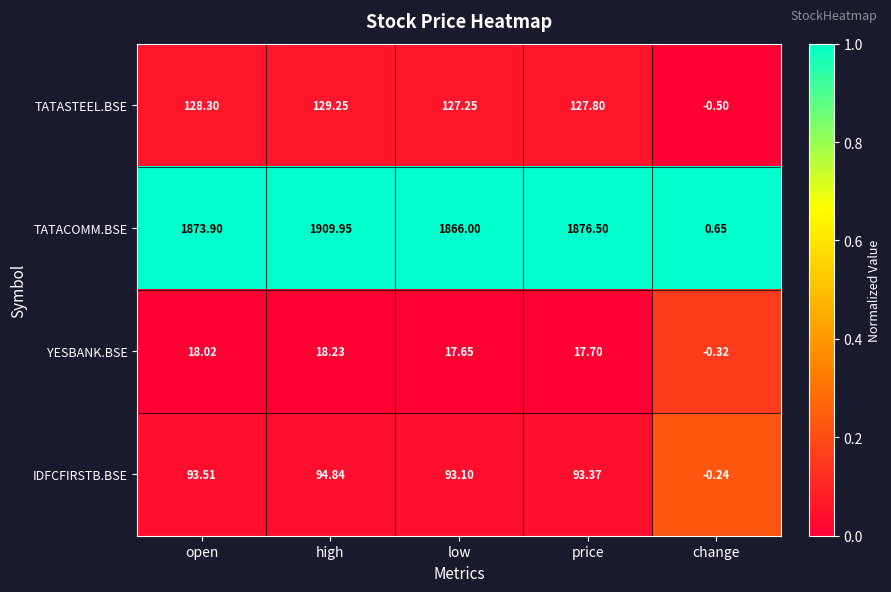

How many series are shown in this chart?

4